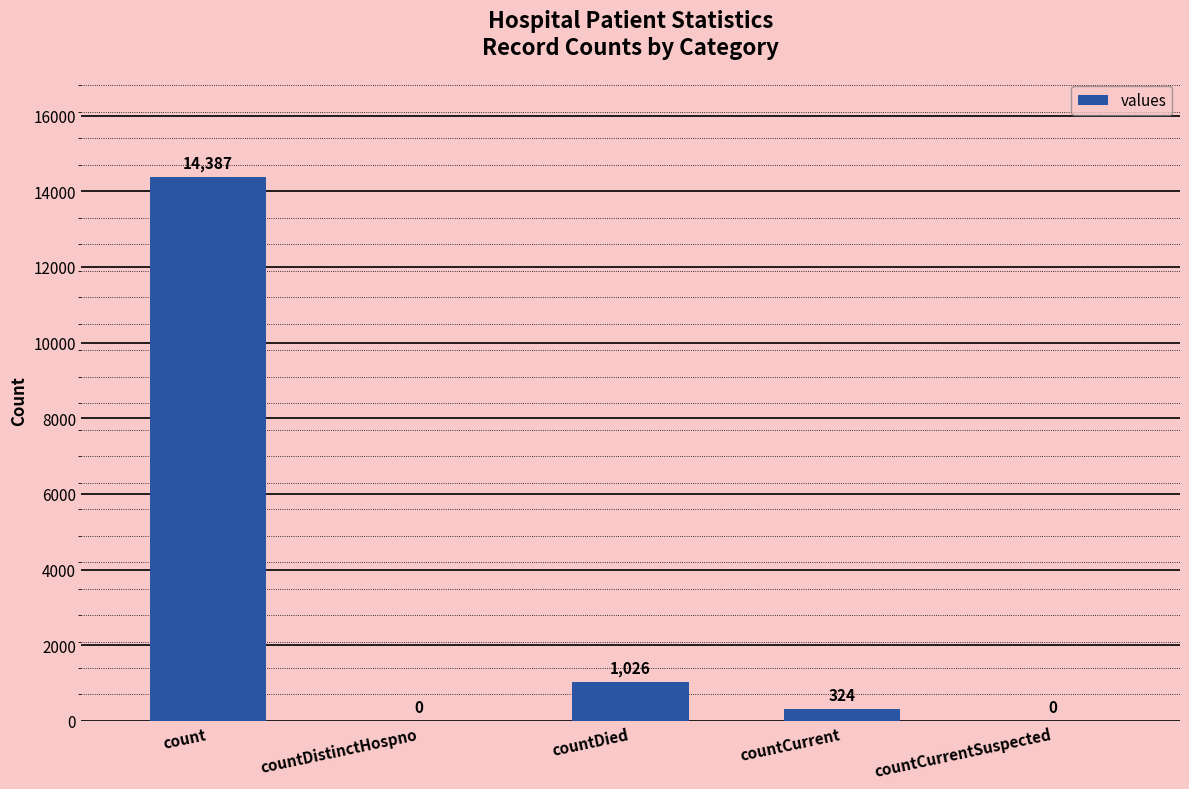

The chart shows a value of 14387 at count. True or false?

True